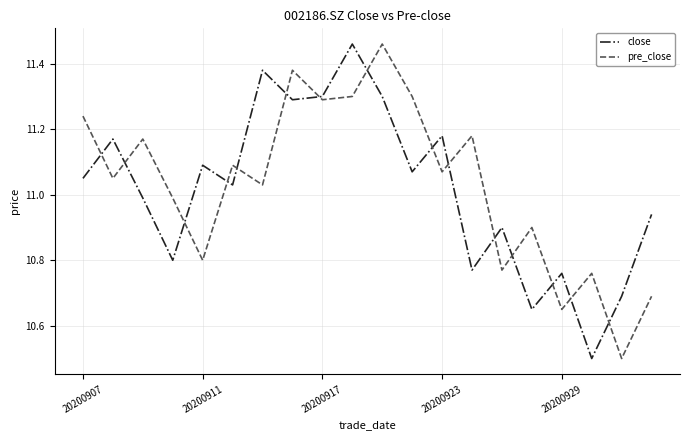

What is the lowest value of the pre_close series?

10.5